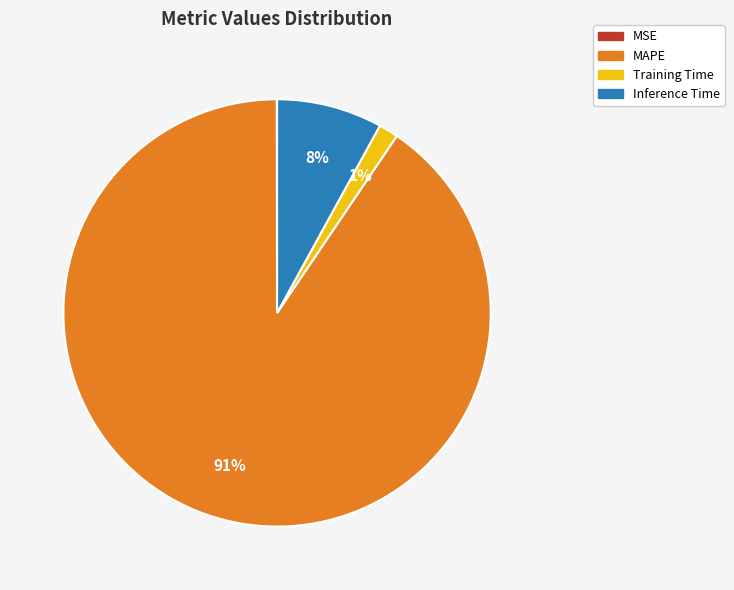

Is there a majority slice in this chart?

Yes